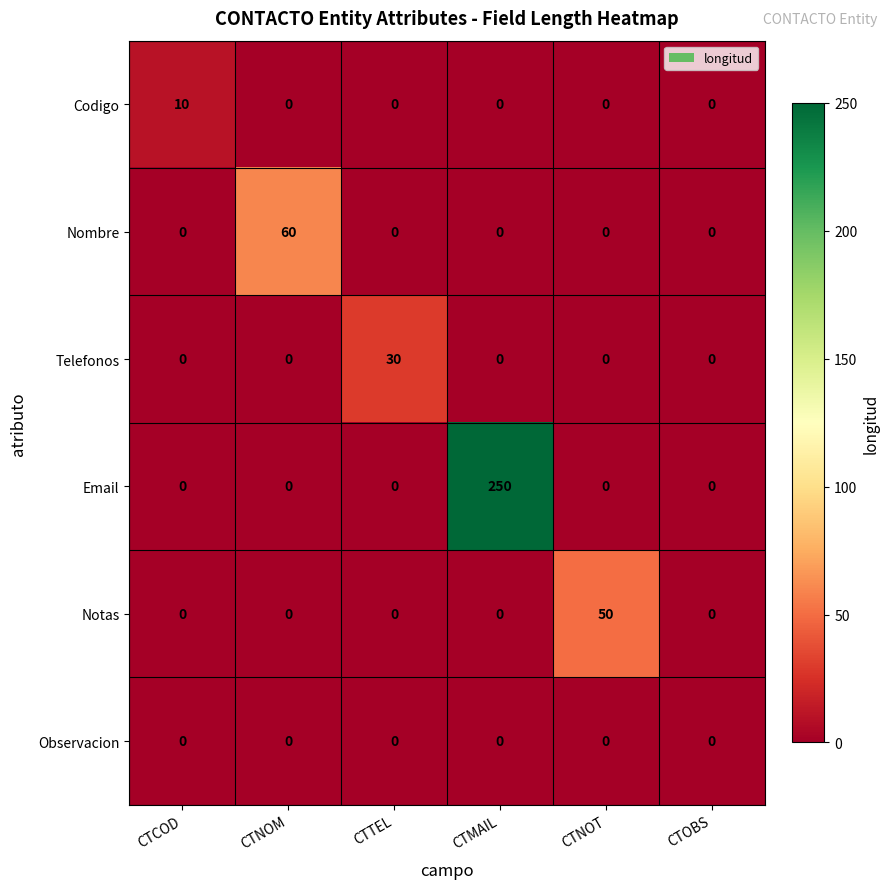

At which label does Notas reach its peak?

CTNOT